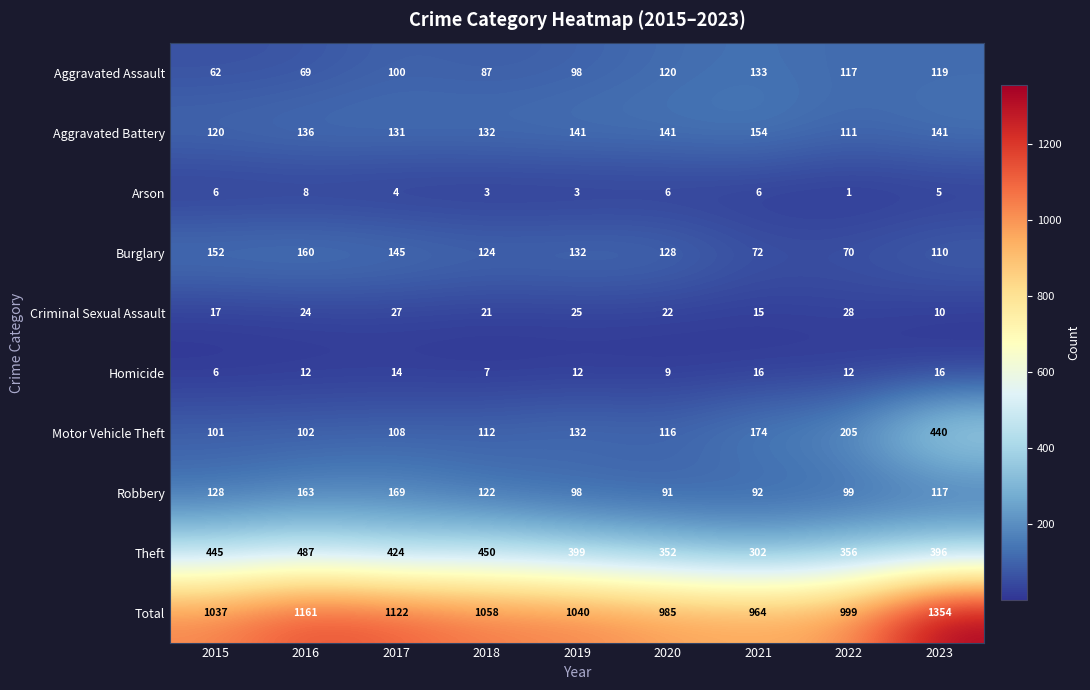

Which category has the lowest value across all series?

2022